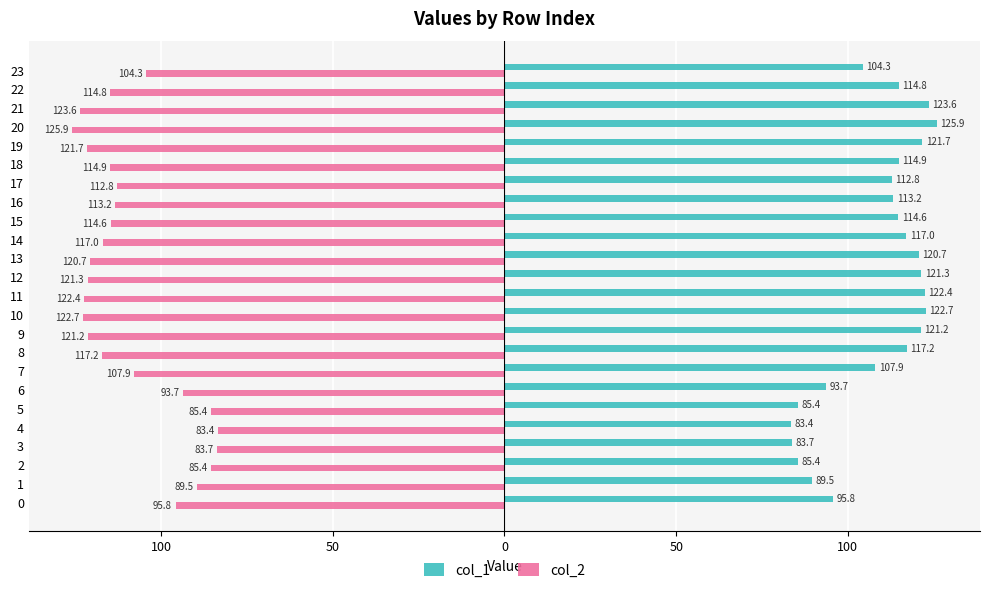

What are all the series names shown in the legend?

col_1, col_2